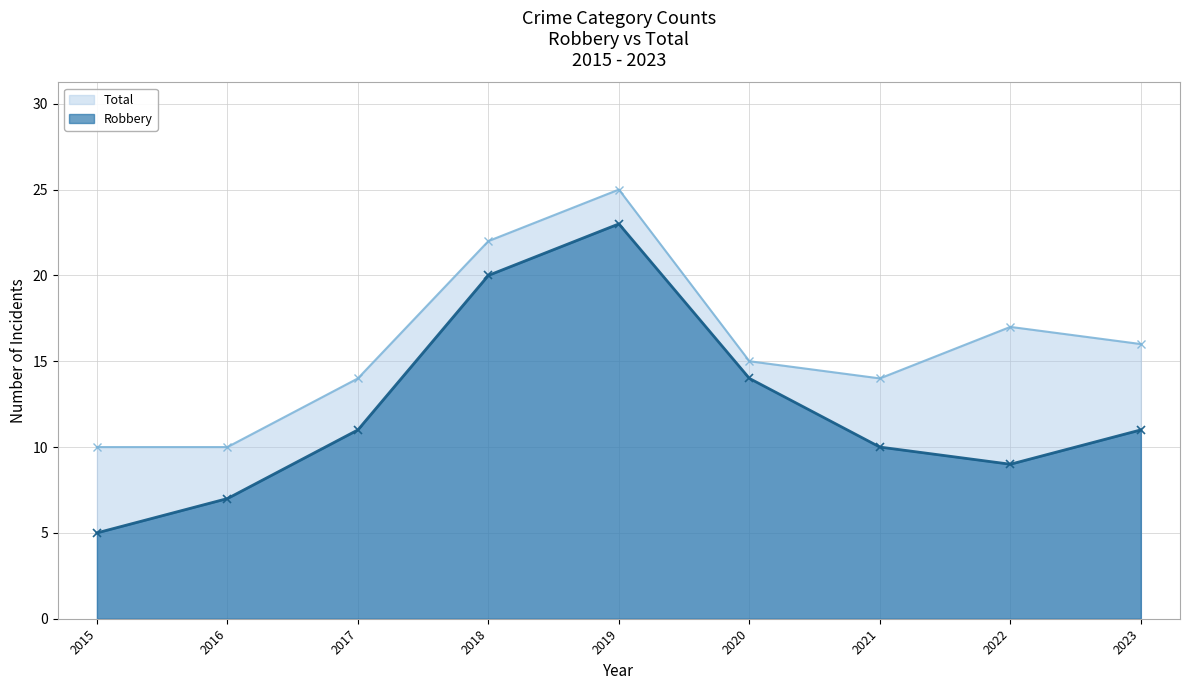

True or false: Robbery and Total intersect in this chart.

False